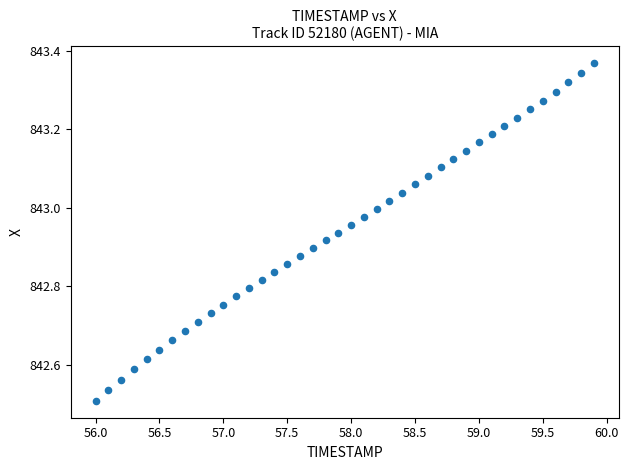

What is the range of X values (max minus min)?

3.9